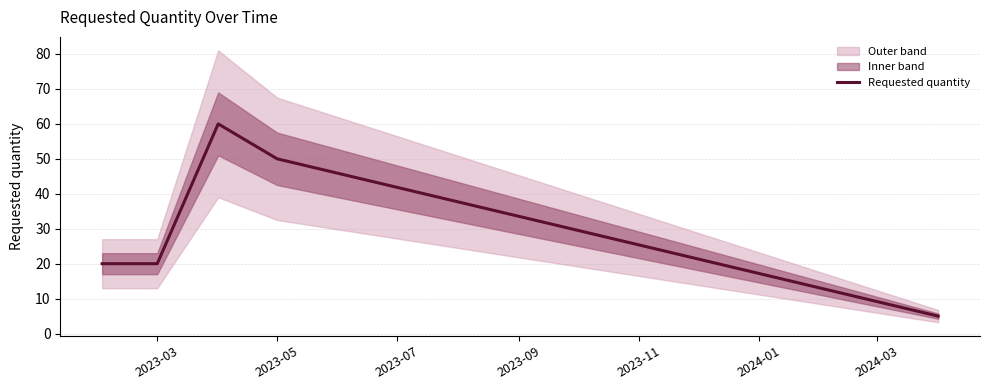

Is it true that Requested quantity equals 87 at 2023-05?

False